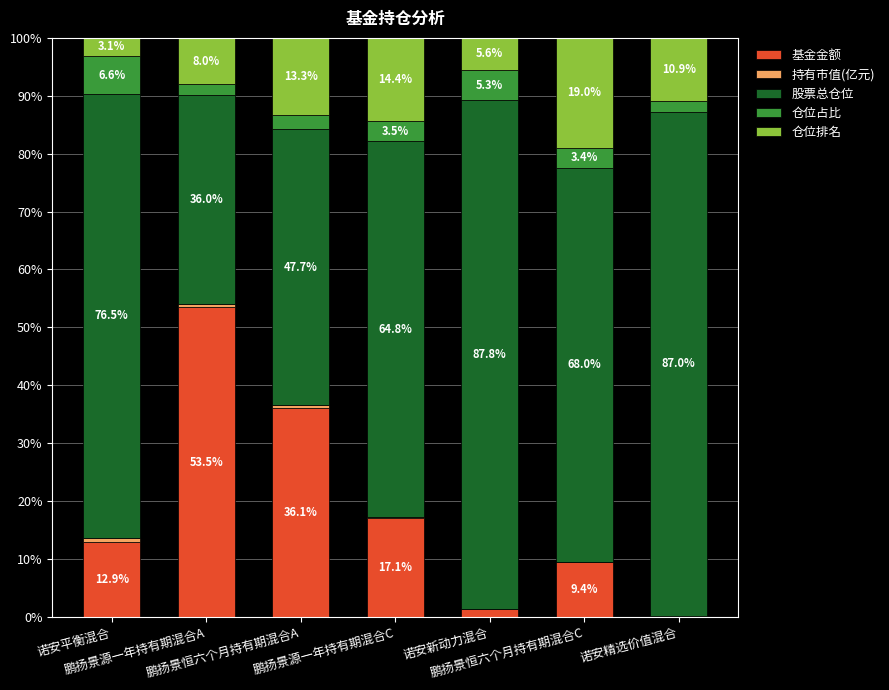

What is the highest value of the 基金金额 series?

53.5